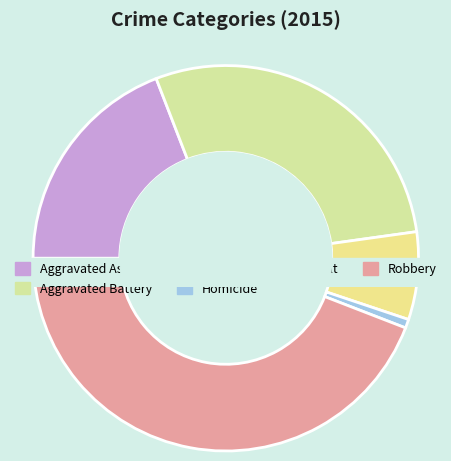

What is the smallest slice in the pie chart?

Homicide